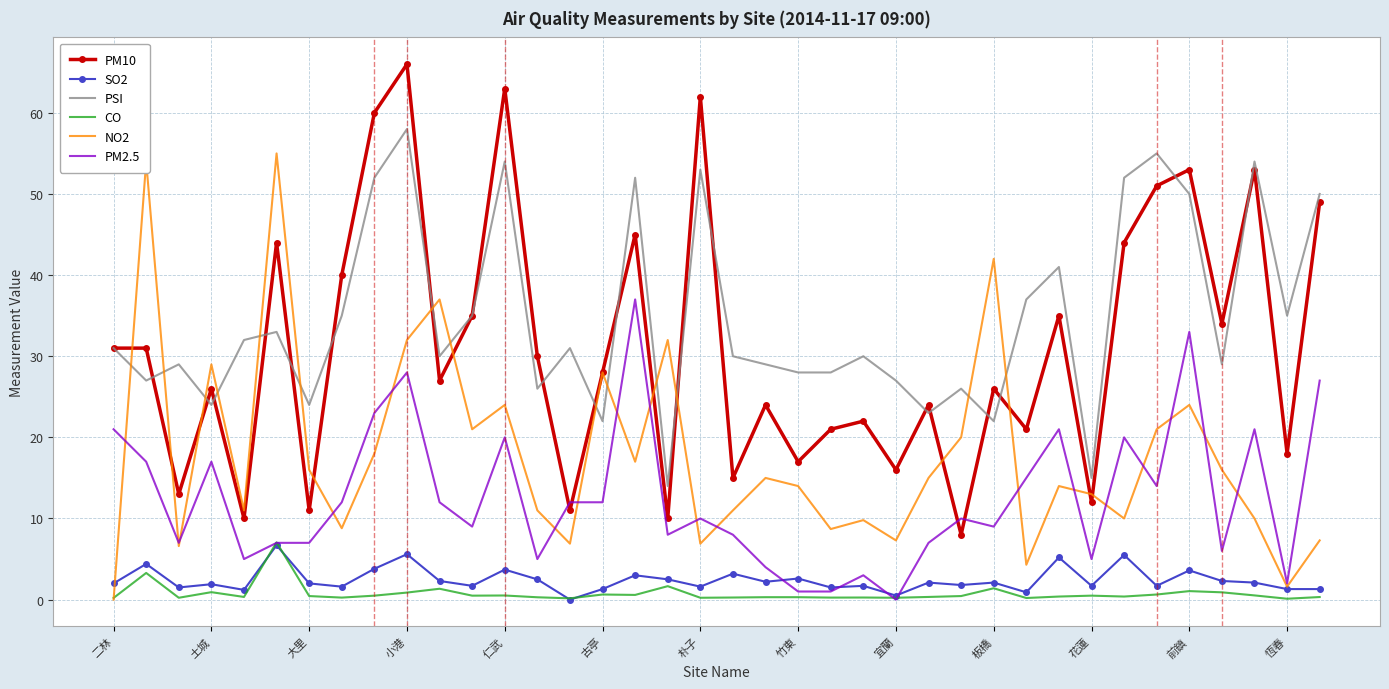

True or false: CO and PSI cross at least once.

False